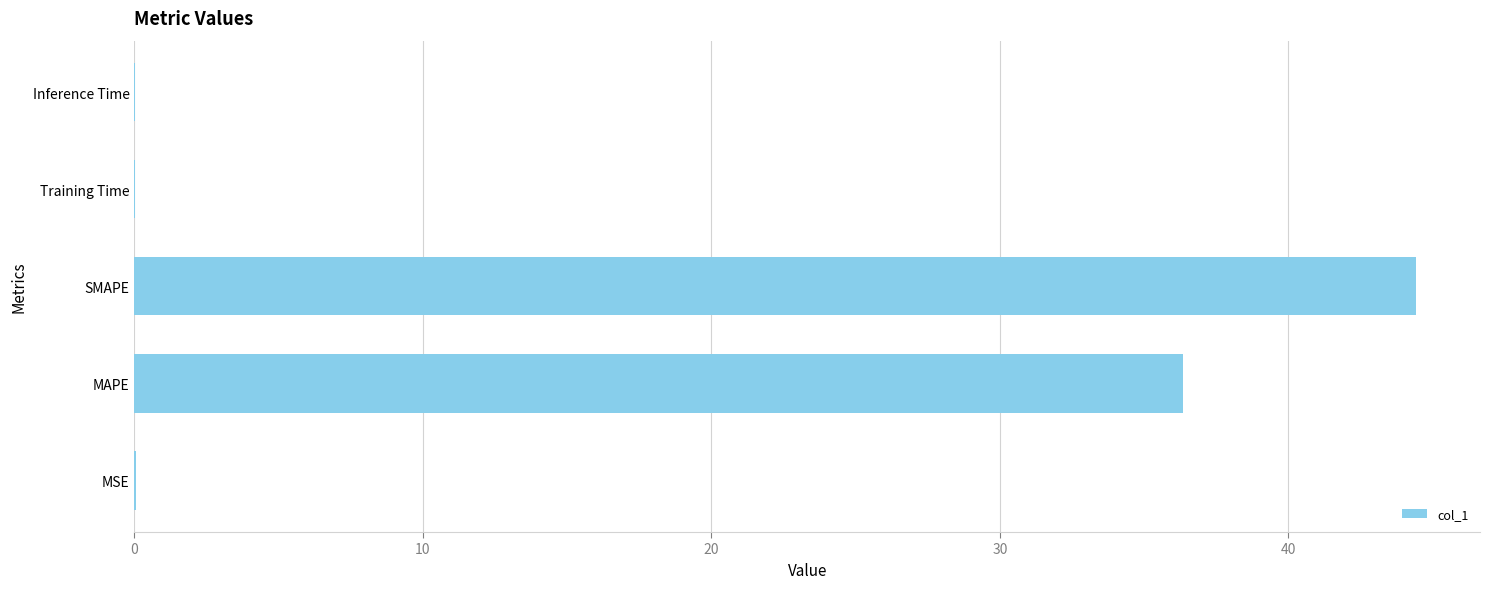

What is the sum of all values?

80.8